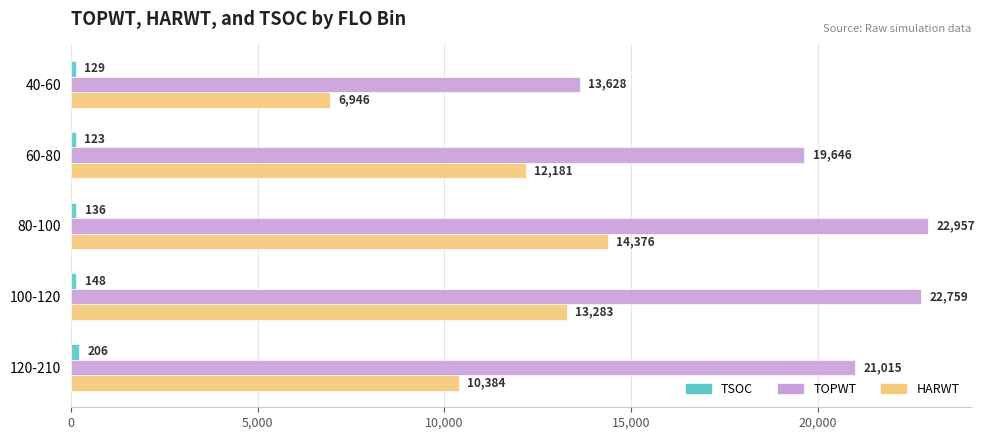

Is it true that TOPWT equals 22759.2 at 100-120?

True